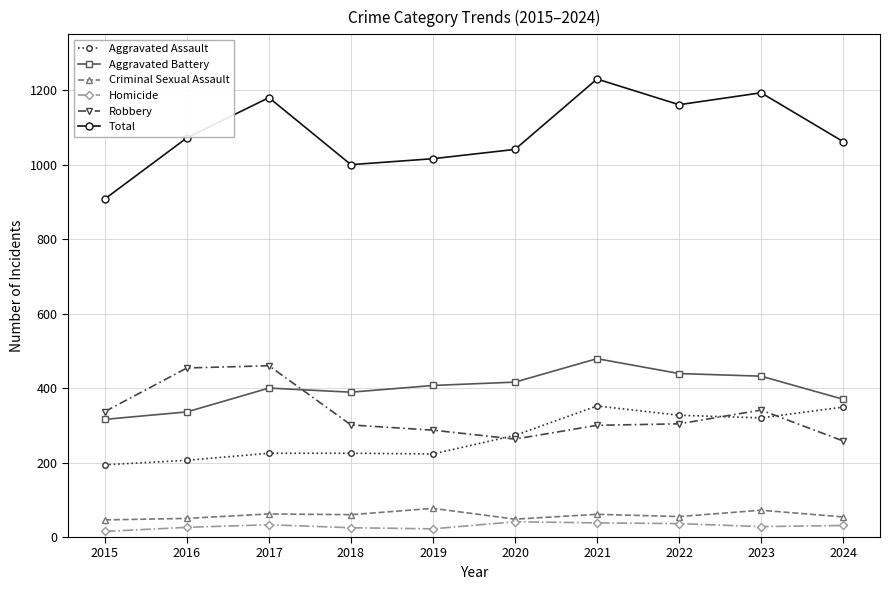

Which series has the largest range (max minus min)?

Total